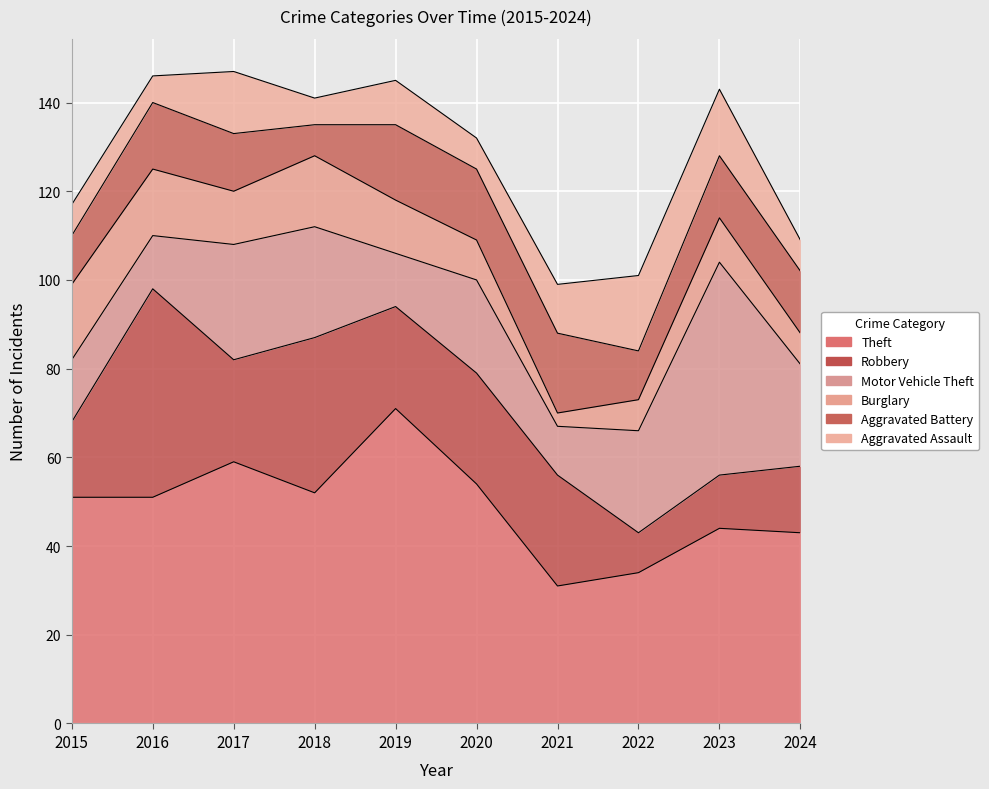

Where is Aggravated Assault nearest to the value 11?

2021